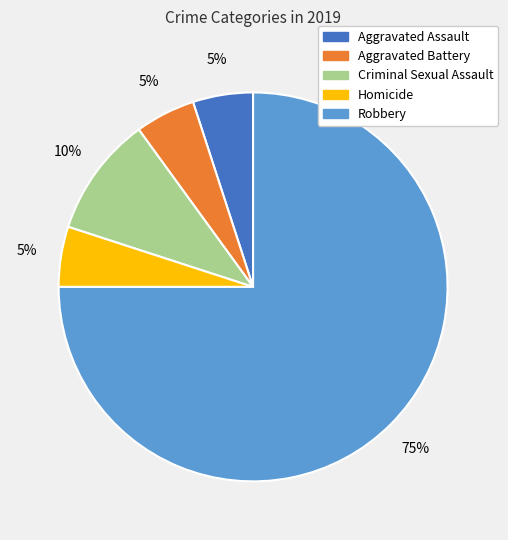

Is the sum of Aggravated Assault and Criminal Sexual Assault greater than half?

No